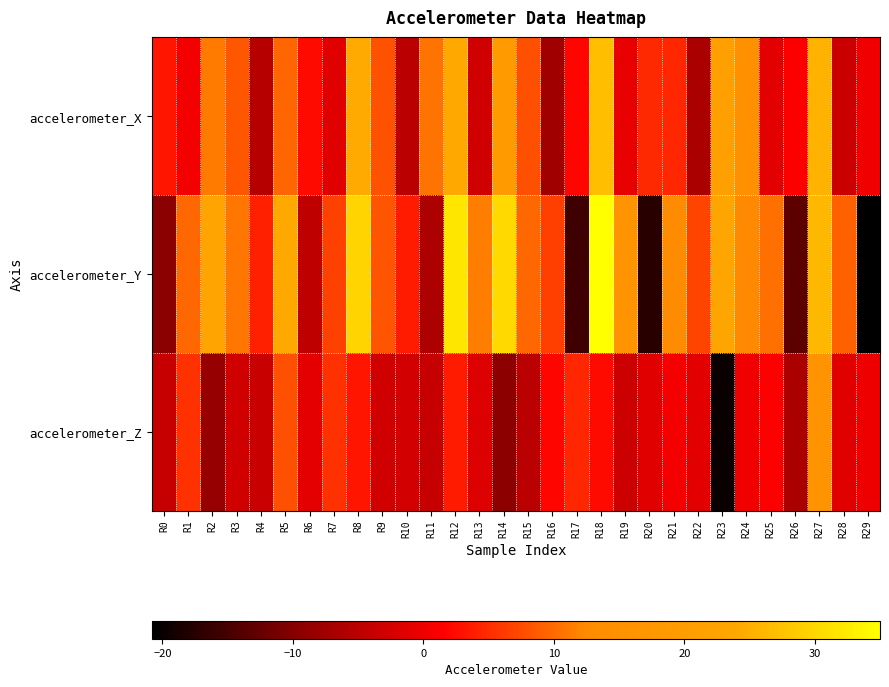

Which label corresponds to the smallest value in the chart?

R29